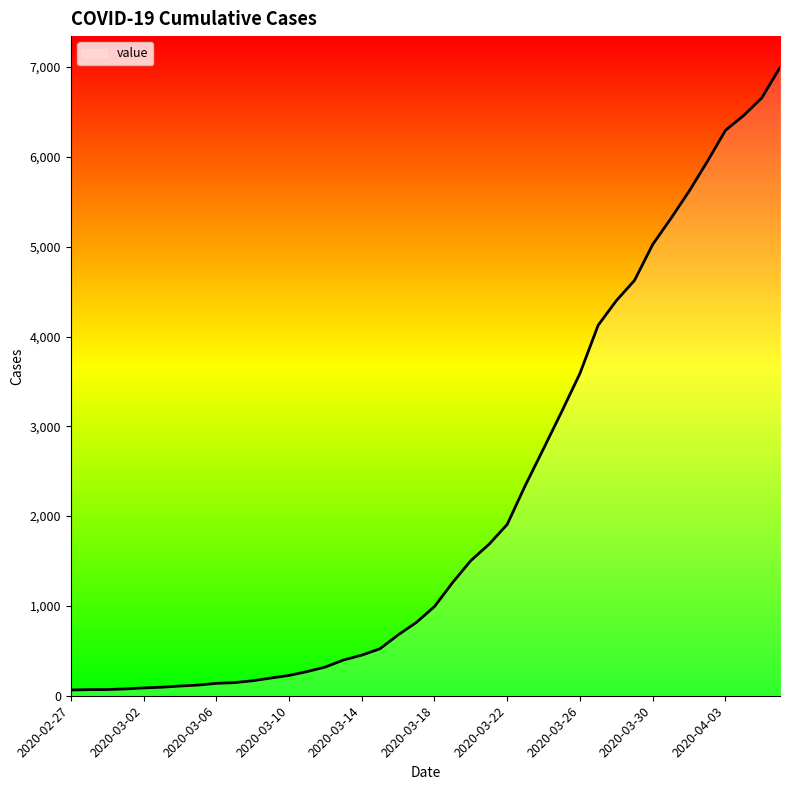

What is the difference between the maximum and minimum values?

6931